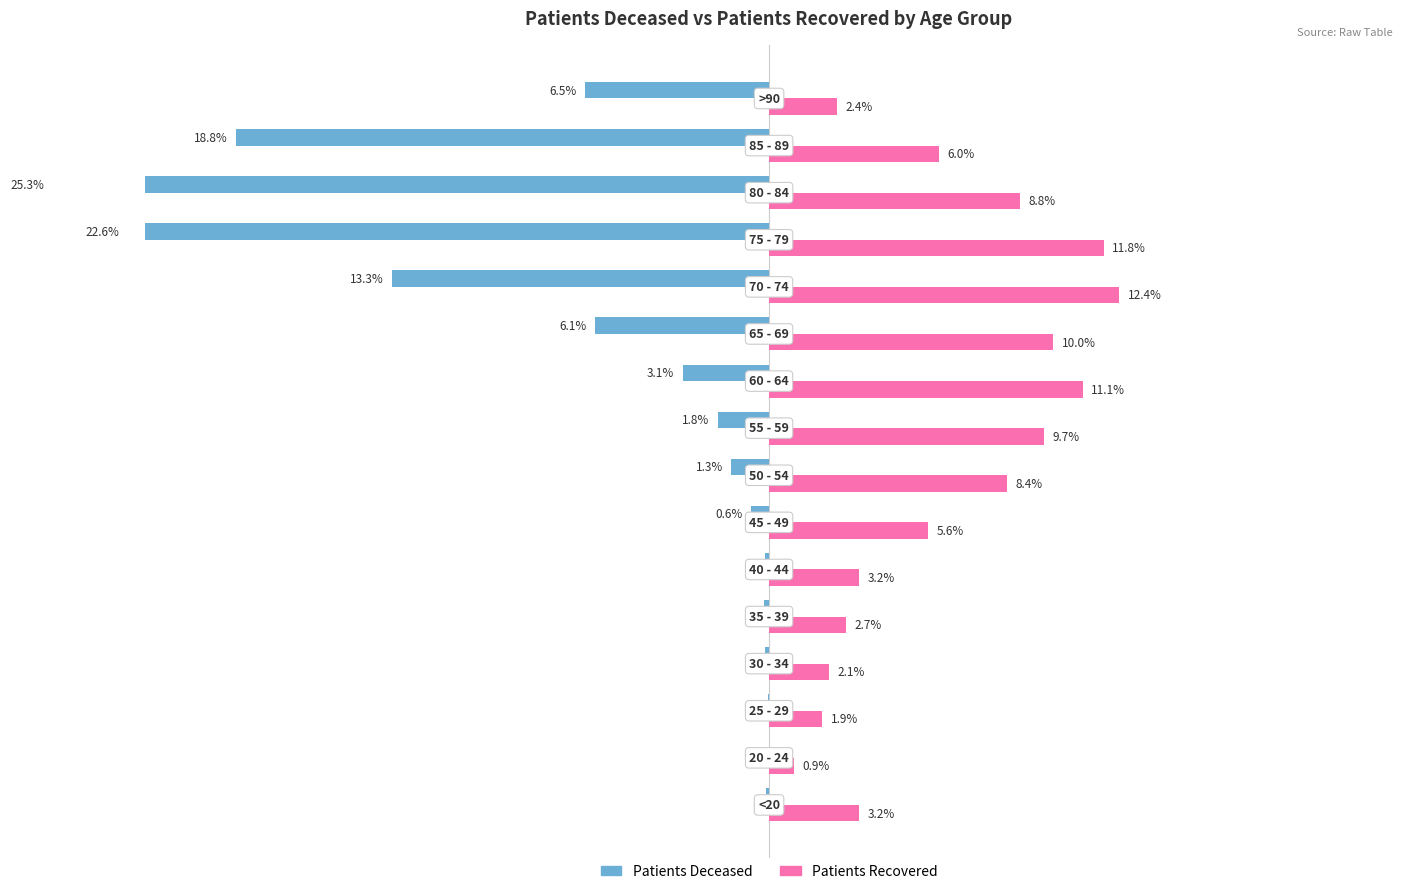

What is the sum of all patients_deceased values?

-100.0